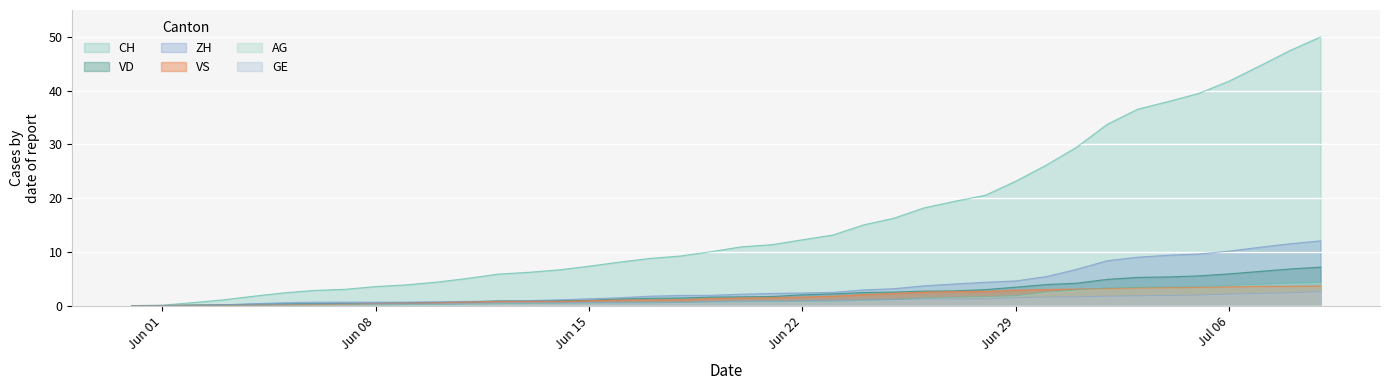

Does the chart display data point markers on the line(s)?

No